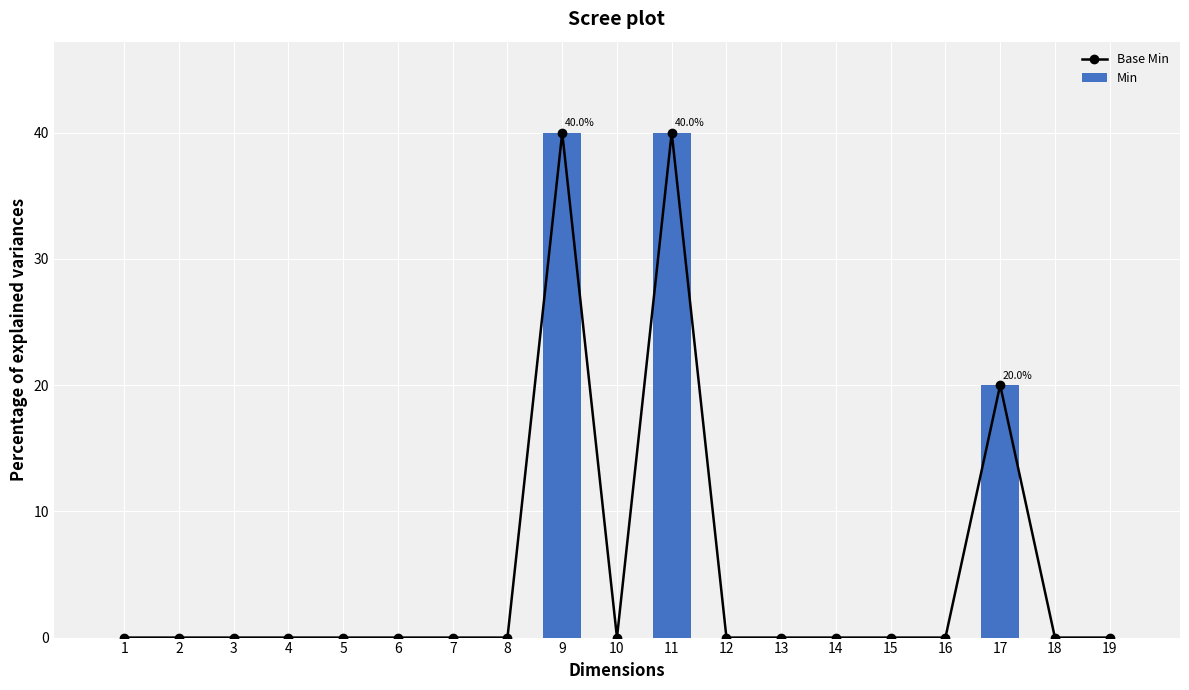

Does the chart contain any negative values?

No